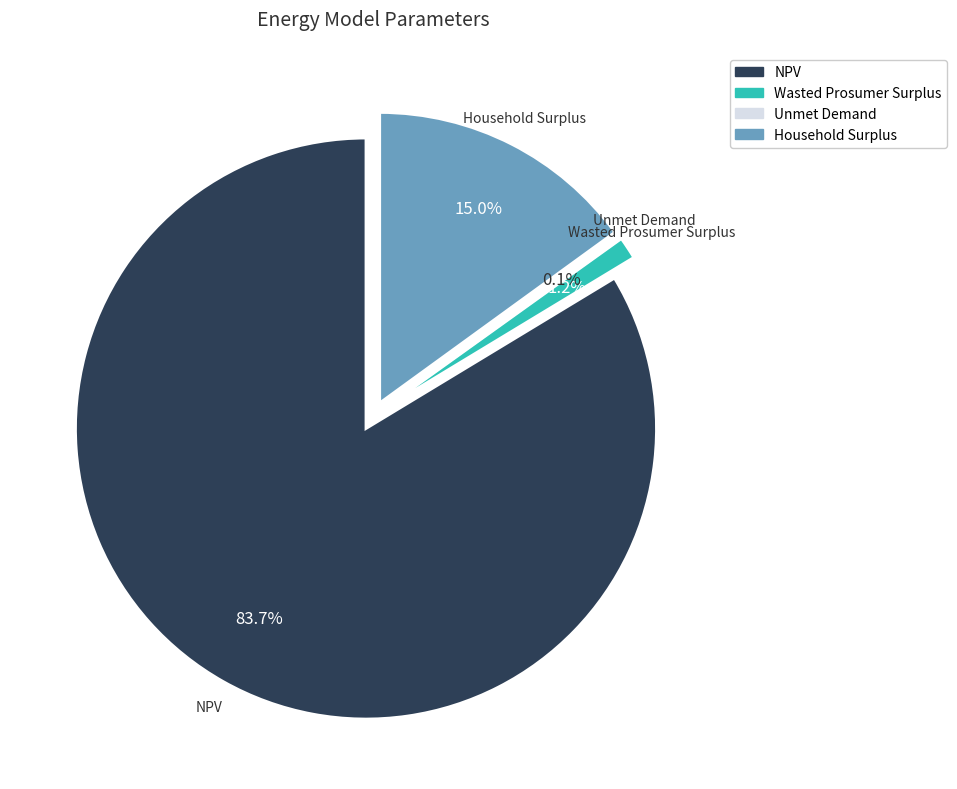

Rank the categories by value from lowest to highest.

Unmet Demand, Wasted Prosumer Surplus, Household Surplus, NPV